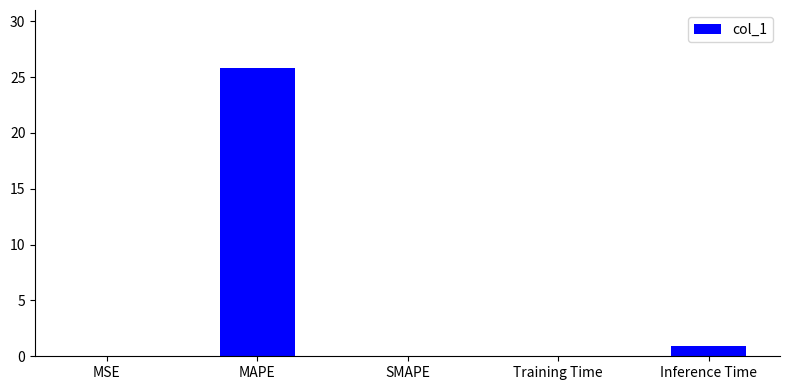

Where is the data nearest to the value 12?

Inference Time